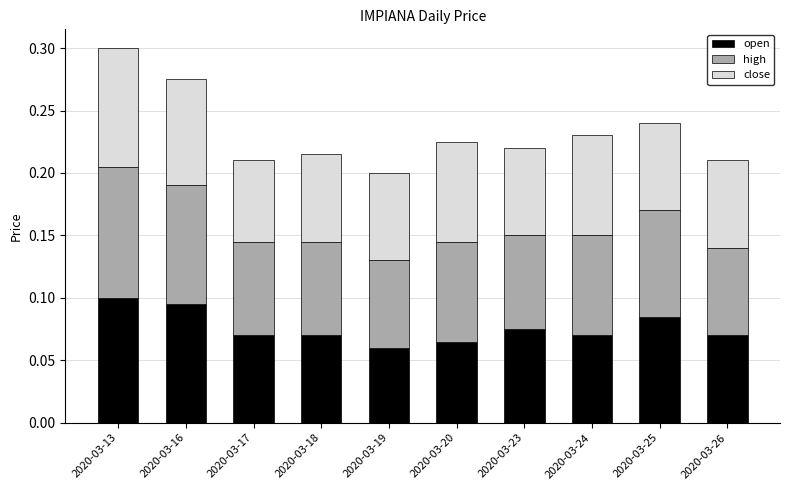

True or false: open has a value of 0.0 at 2020-03-20.

False